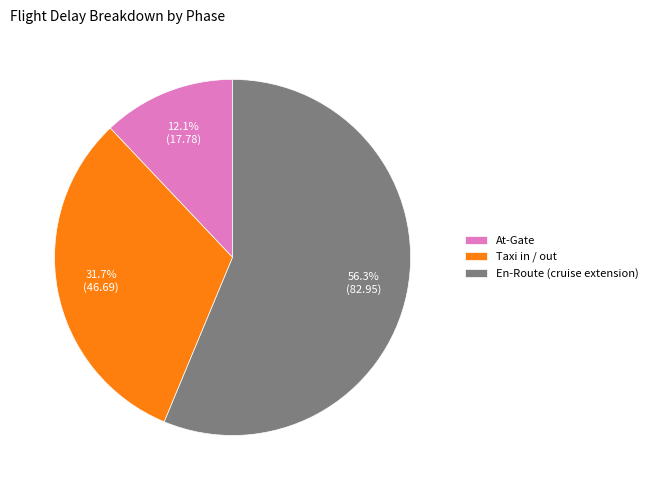

To the nearest percent, what is the average slice percentage?

33%